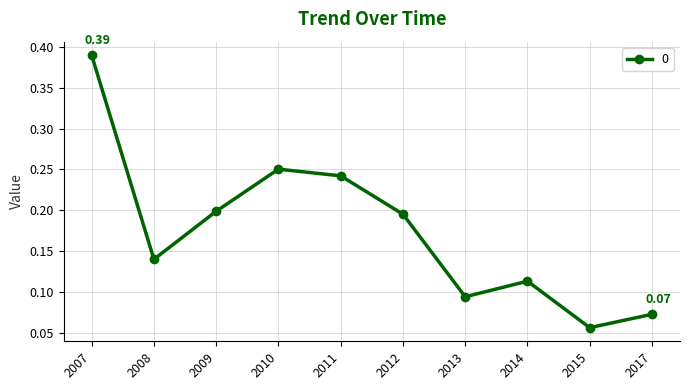

Between 2013 and 2017, which is larger?

2013